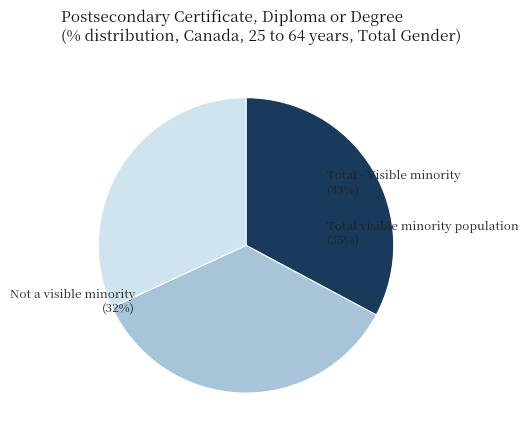

Which slice is the smallest?

Not a visible minority